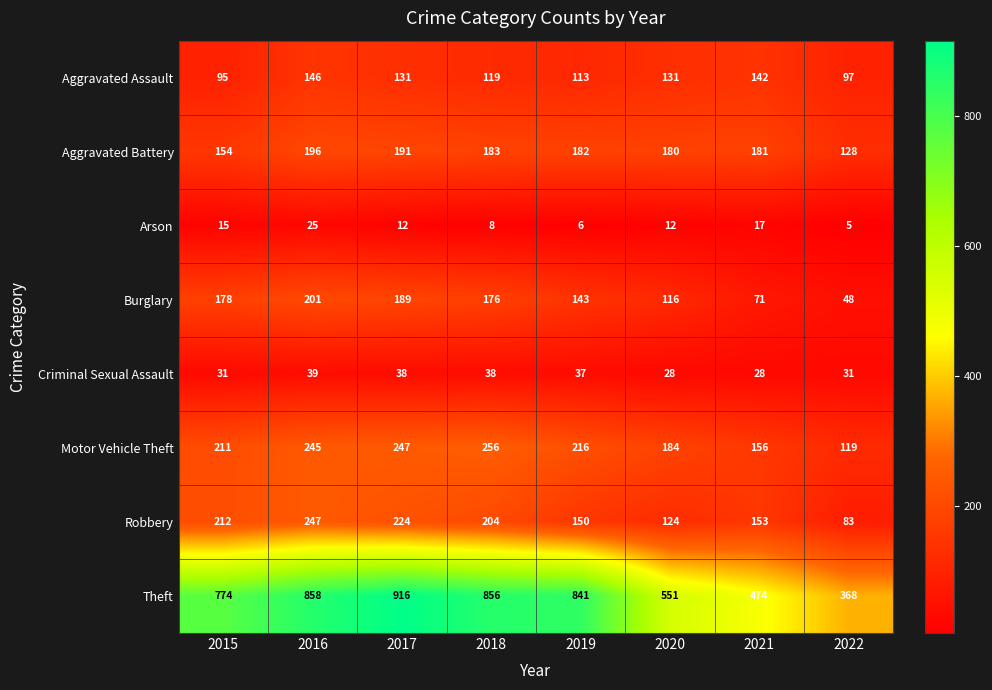

What is the average value of the Criminal Sexual Assault series?

34